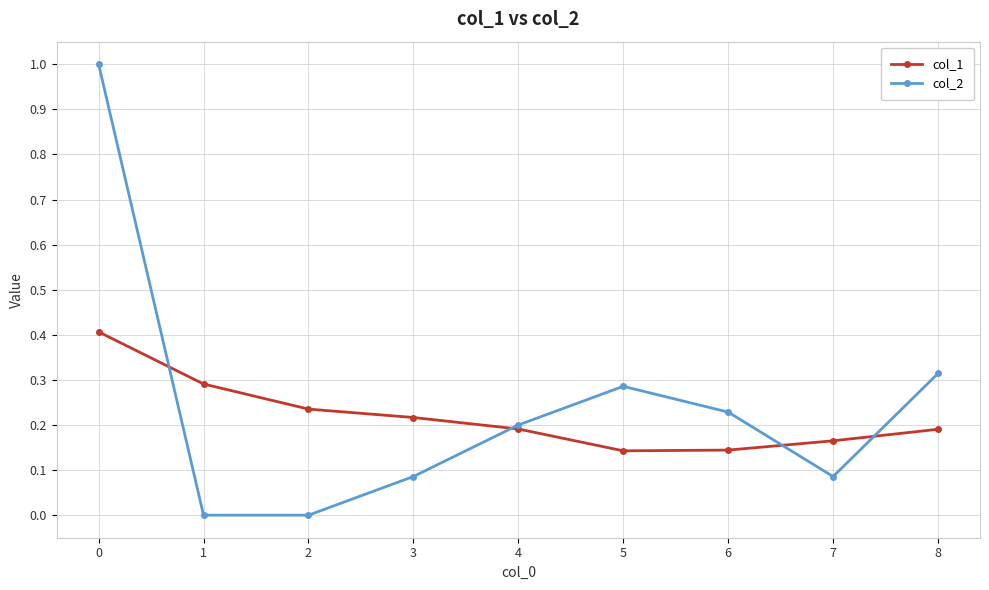

Where is the first local maximum for col_2?

5